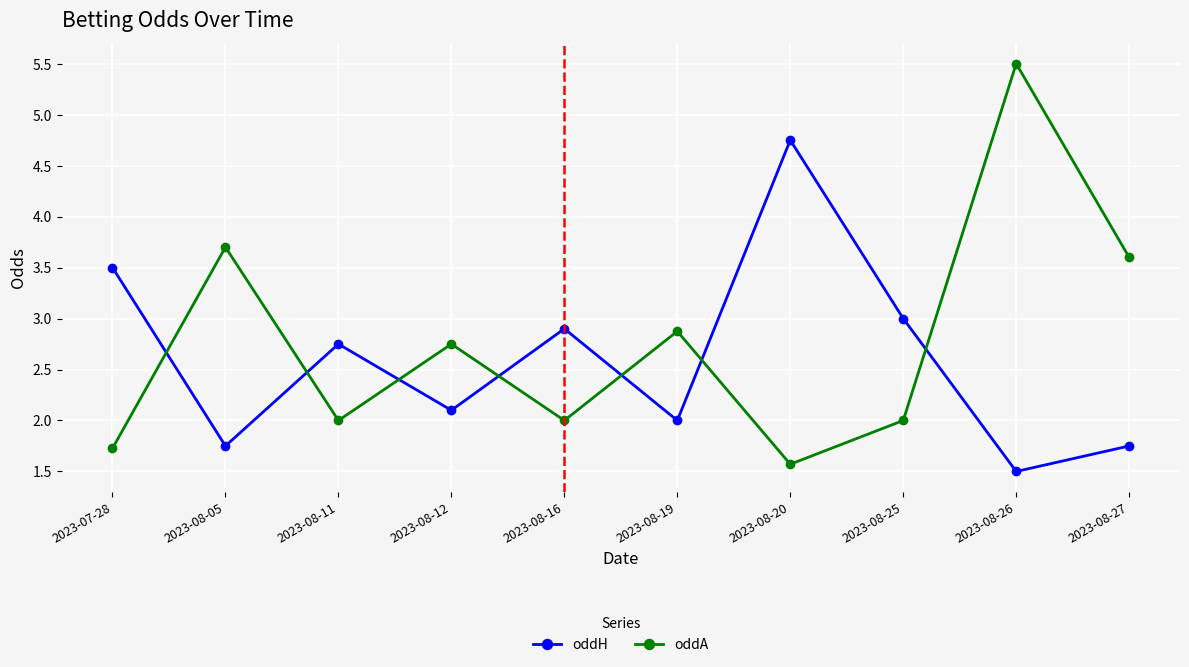

True or false: oddA and oddH intersect in this chart.

True